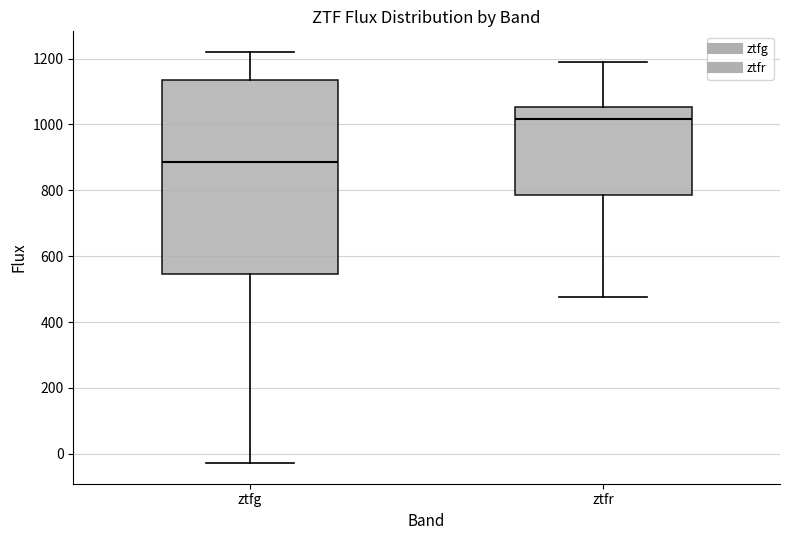

Which box is the tallest, from its lower edge to its upper edge?

ztfg